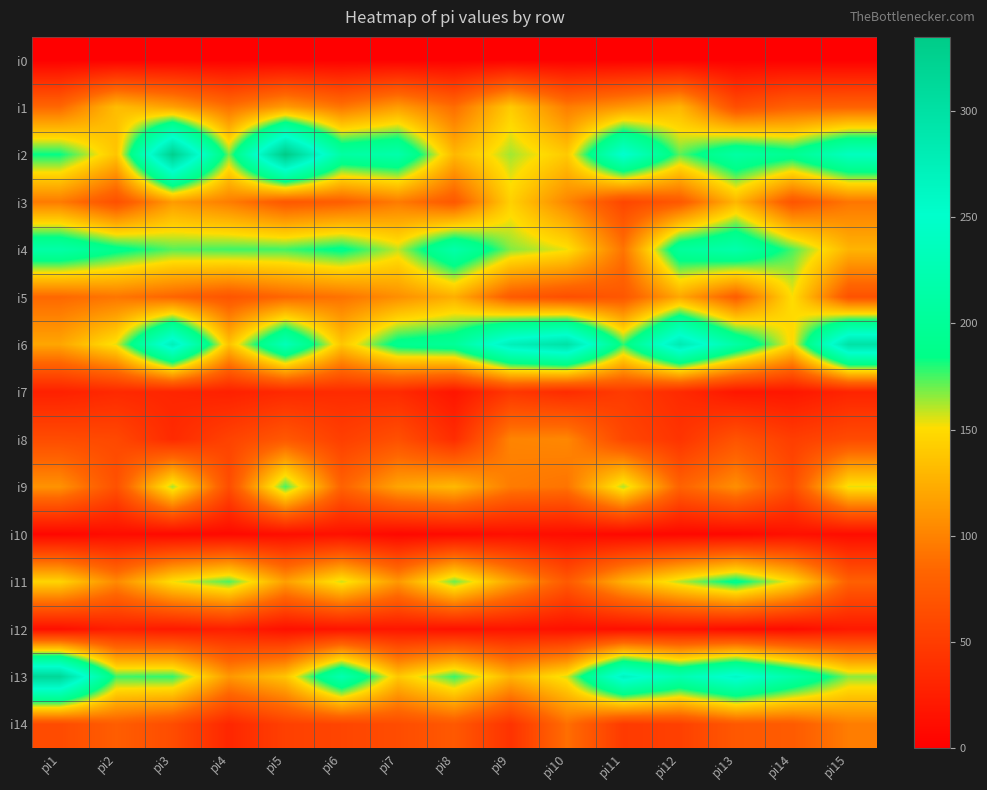

Reading left to right, extract all data points from this chart.

i0: pi1=0	pi2=0	pi3=0	pi4=0	pi5=0	pi6=0	pi7=0	pi8=0	pi9=0	pi10=0	pi11=0	pi12=0	pi13=0	pi14=0	pi15=0
i1: pi1=85	pi2=133	pi3=117	pi4=90	pi5=114	pi6=93	pi7=115	pi8=88	pi9=141	pi10=97	pi11=112	pi12=129	pi13=65	pi14=80	pi15=81
i2: pi1=184	pi2=137	pi3=327	pi4=169	pi5=335	pi6=211	pi7=218	pi8=130	pi9=163	pi10=140	pi11=254	pi12=172	pi13=211	pi14=194	pi15=238
i3: pi1=96	pi2=66	pi3=114	pi4=97	pi5=73	pi6=78	pi7=96	pi8=73	pi9=144	pi10=102	pi11=58	pi12=73	pi13=129	pi14=70	pi15=93
i4: pi1=215	pi2=190	pi3=173	pi4=176	pi5=176	pi6=188	pi7=159	pi8=217	pi9=167	pi10=153	pi11=92	pi12=204	pi13=219	pi14=175	pi15=128
i5: pi1=85	pi2=93	pi3=83	pi4=70	pi5=84	pi6=91	pi7=107	pi8=125	pi9=75	pi10=65	pi11=72	pi12=121	pi13=77	pi14=151	pi15=68
i6: pi1=120	pi2=154	pi3=275	pi4=136	pi5=231	pi6=138	pi7=192	pi8=201	pi9=275	pi10=298	pi11=178	pi12=283	pi13=212	pi14=147	pi15=298
i7: pi1=27	pi2=34	pi3=31	pi4=27	pi5=34	pi6=36	pi7=35	pi8=18	pi9=45	pi10=36	pi11=49	pi12=35	pi13=19	pi14=19	pi15=30
i8: pi1=63	pi2=60	pi3=35	pi4=55	pi5=73	pi6=52	pi7=66	pi8=37	pi9=101	pi10=103	pi11=59	pi12=43	pi13=69	pi14=51	pi15=62
i9: pi1=109	pi2=67	pi3=162	pi4=64	pi5=175	pi6=81	pi7=119	pi8=131	pi9=96	pi10=92	pi11=161	pi12=81	pi13=107	pi14=64	pi15=154
i10: pi1=6	pi2=11	pi3=8	pi4=8	pi5=12	pi6=14	pi7=7	pi8=9	pi9=13	pi10=11	pi11=7	pi12=7	pi13=7	pi14=14	pi15=11
i11: pi1=146	pi2=104	pi3=152	pi4=174	pi5=116	pi6=157	pi7=112	pi8=170	pi9=118	pi10=74	pi11=126	pi12=160	pi13=189	pi14=149	pi15=79
i12: pi1=13	pi2=26	pi3=21	pi4=26	pi5=14	pi6=17	pi7=19	pi8=15	pi9=17	pi10=14	pi11=13	pi12=15	pi13=11	pi14=10	pi15=21
i13: pi1=315	pi2=176	pi3=178	pi4=112	pi5=137	pi6=224	pi7=139	pi8=177	pi9=127	pi10=156	pi11=267	pi12=224	pi13=261	pi14=216	pi15=166
i14: pi1=62	pi2=77	pi3=63	pi4=32	pi5=53	pi6=57	pi7=63	pi8=73	pi9=42	pi10=89	pi11=48	pi12=53	pi13=73	pi14=75	pi15=97